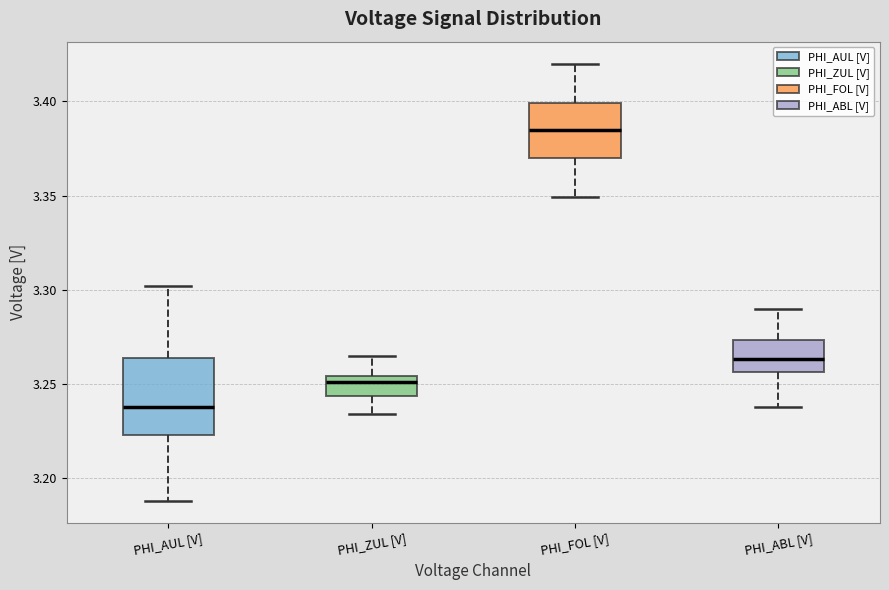

Comparing the boxes themselves (not the whiskers), which one is the tallest?

PHI_AUL [V]